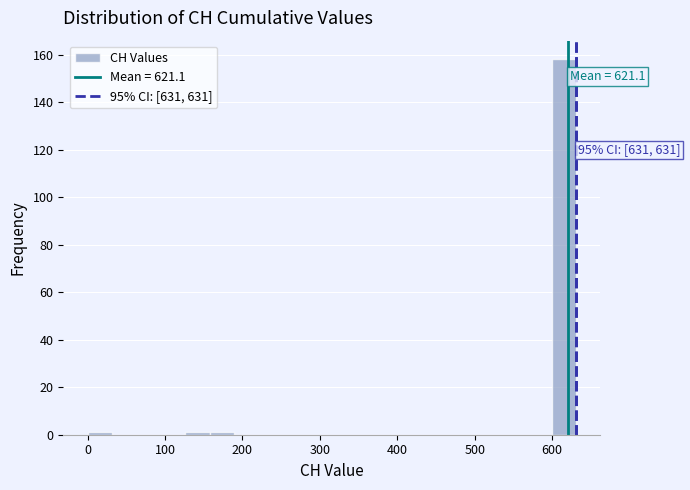

Read against the x-axis, roughly where is the centre of the tallest bar?

620